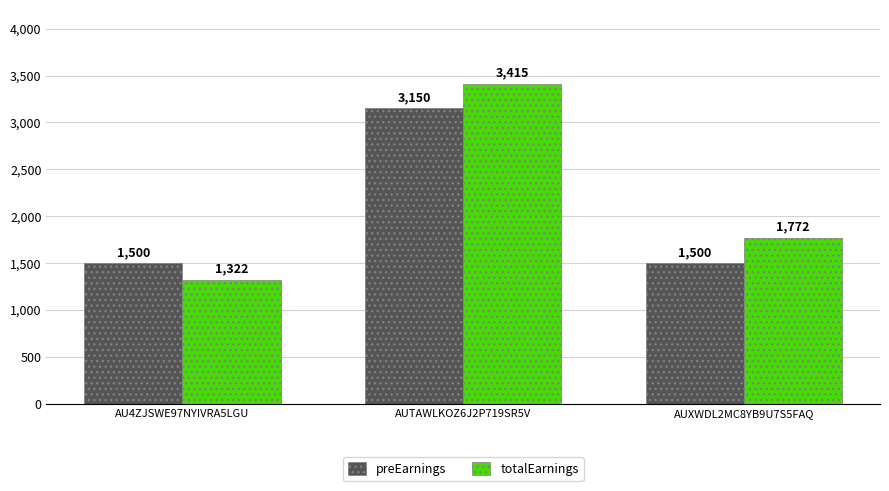

True or false: preEarnings has a value of 5473.1 at AUTAWLKOZ6J2P719SR5V.

False